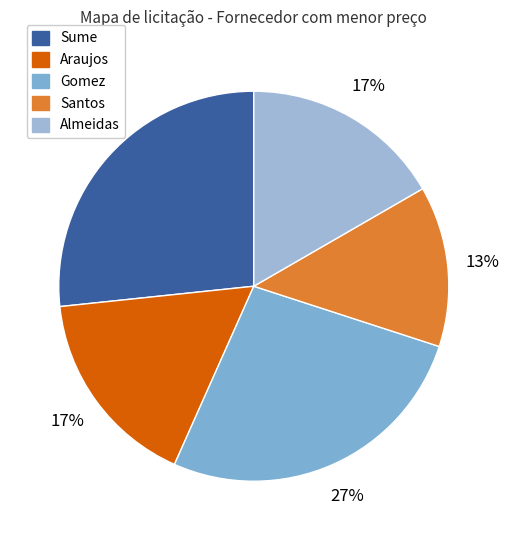

Which slice is the largest?

Sume